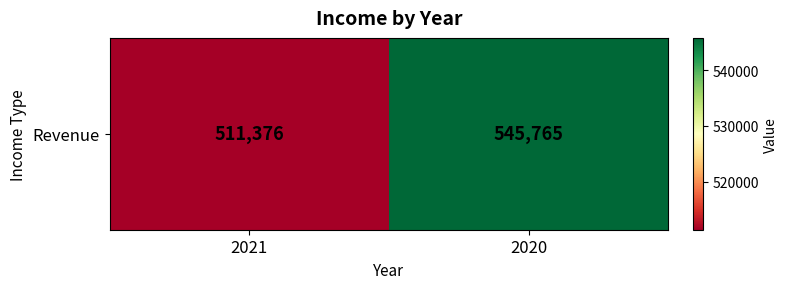

Reading right to left, what are all the values shown in this chart?

545765	511376